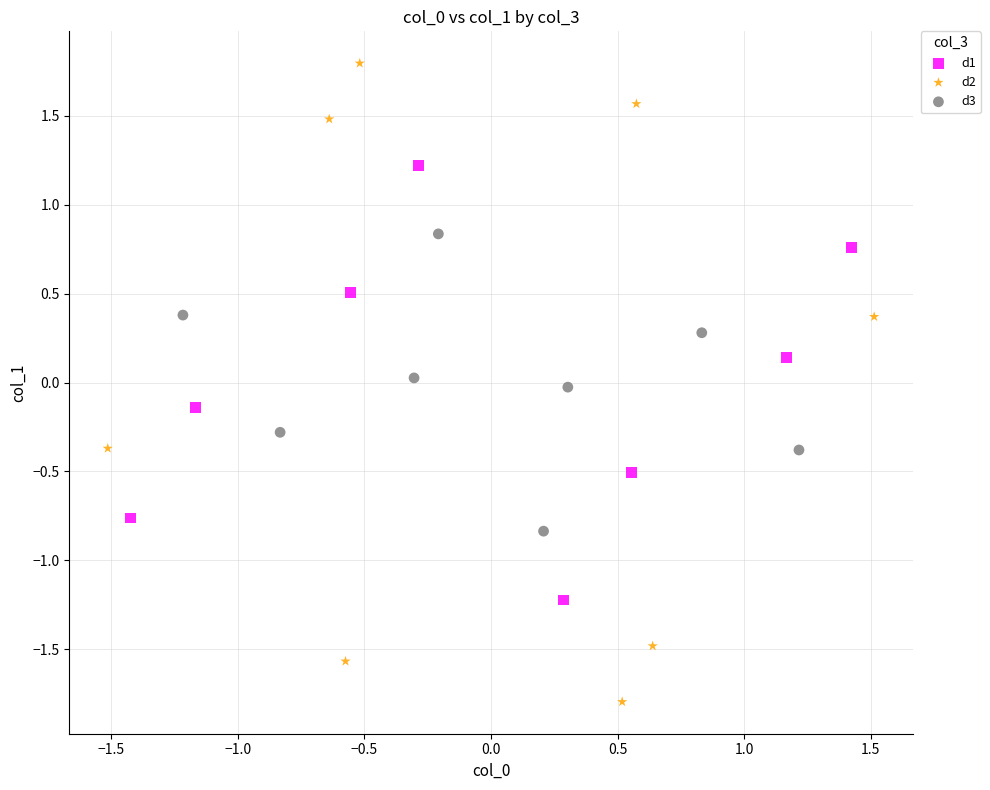

Which series contains the lowest Y value?

d2